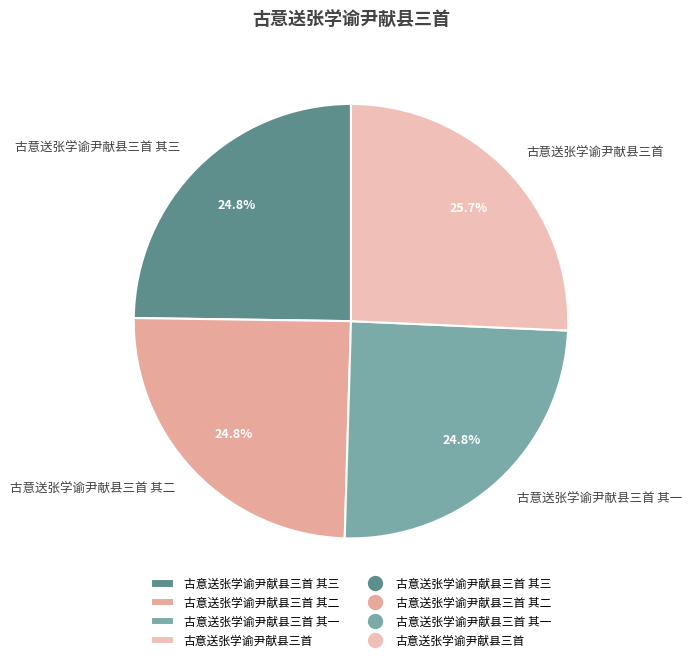

What percentage is NOT represented by 古意送张学谕尹献县三首 其二?

75.2%